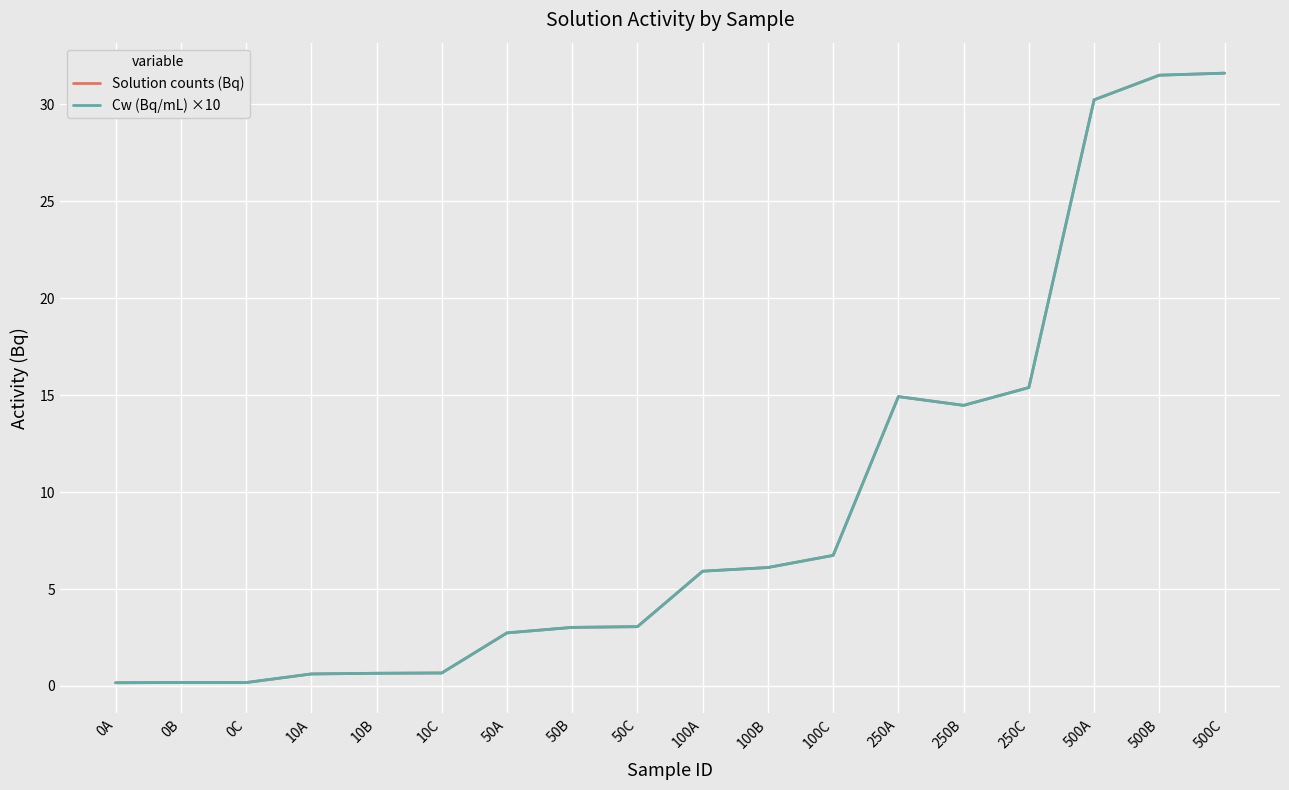

How many lines are shown in the chart?

2